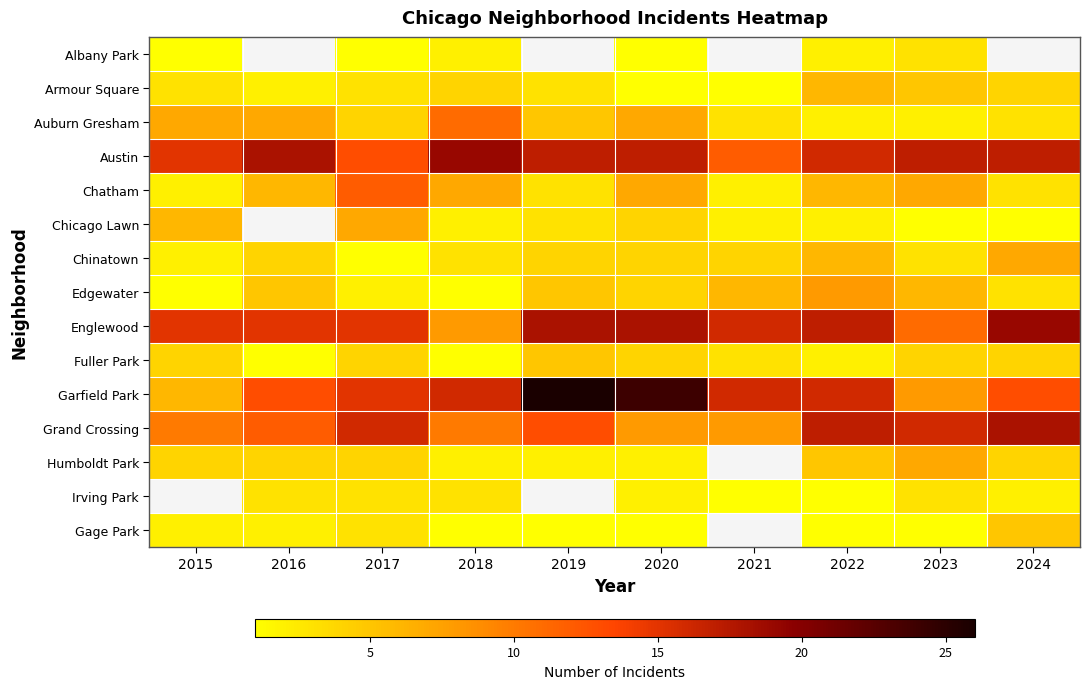

Rank the series at 2023 from highest to lowest value.

Austin, Grand Crossing, Englewood, Garfield Park, Chatham, Humboldt Park, Edgewater, Armour Square, Fuller Park, Albany Park, Chinatown, Irving Park, Auburn Gresham, Chicago Lawn, Gage Park